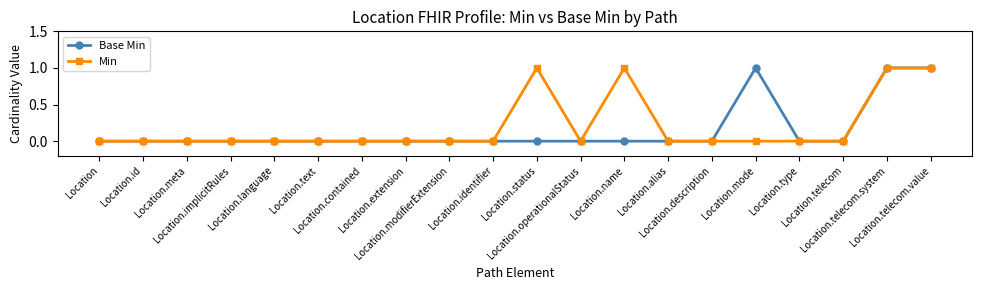

Rank the series by their average value, from highest to lowest.

Min, Base Min